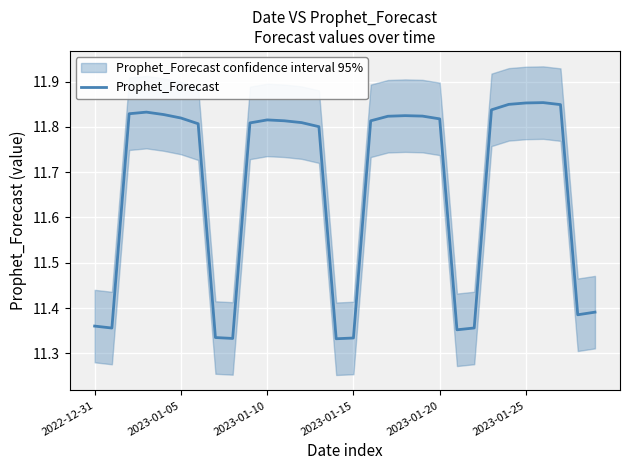

The value of Prophet_Forecast at 2023-01-10 is 20.1. True or false?

False